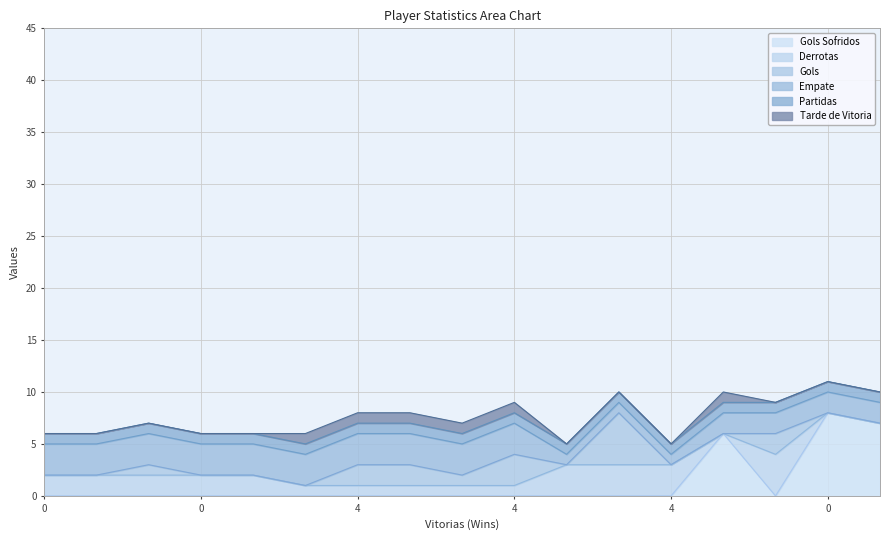

What is the sum of the Gols values at 4 and 4?

7